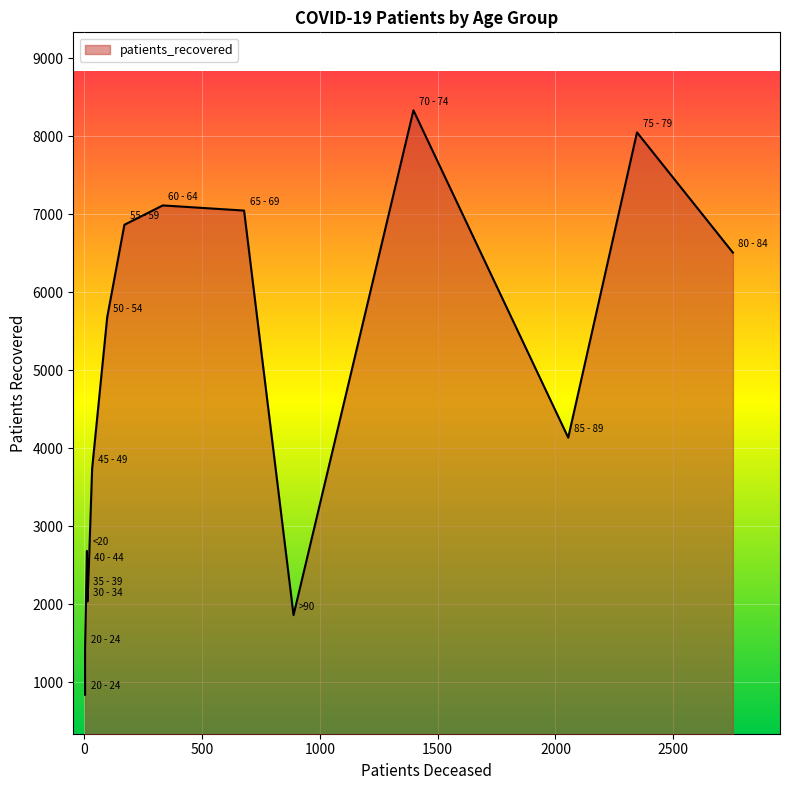

Reading right to left, list all the values displayed in this chart.

patients_deceased: 888	2054	2753	2346	1397	678	333	170	97	33	19	12	13	3	3	11
patients_recovered: 1862	4137	6509	8050	8333	7048	7114	6866	5681	3740	2478	2174	2036	1431	841	2684